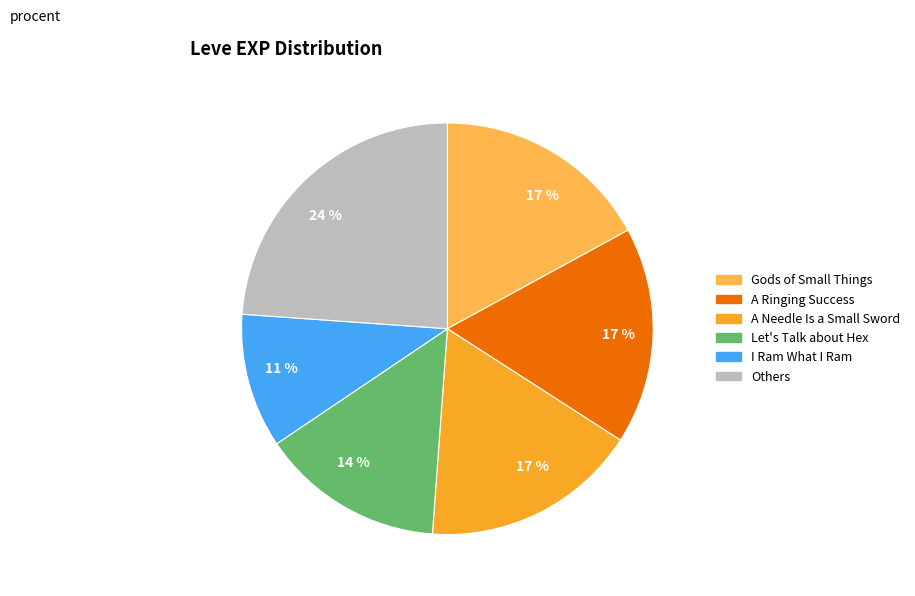

Between I Ram What I Ram and A Ringing Success, which is larger?

A Ringing Success